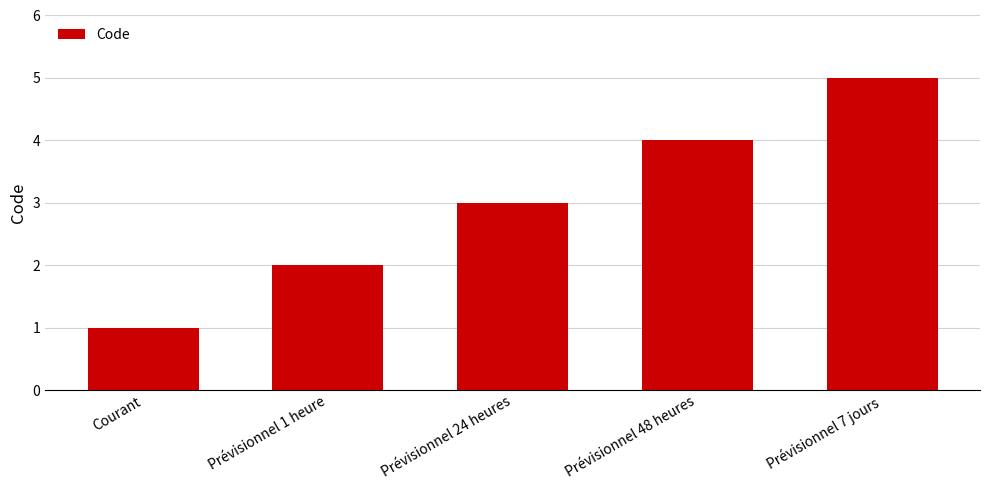

Reading left to right, transcribe all the data shown in this chart.

Courant=1	Prévisionnel 1 heure=2	Prévisionnel 24 heures=3	Prévisionnel 48 heures=4	Prévisionnel 7 jours=5